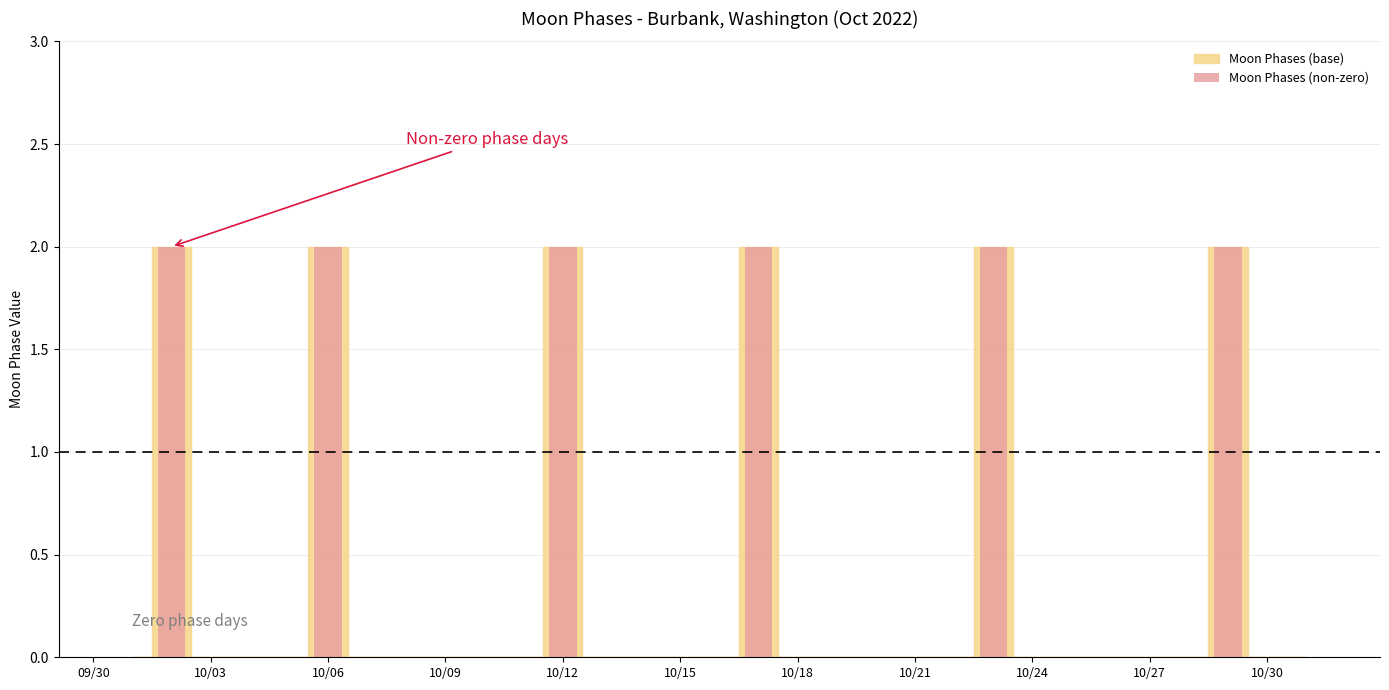

What is the sum of all values?

12